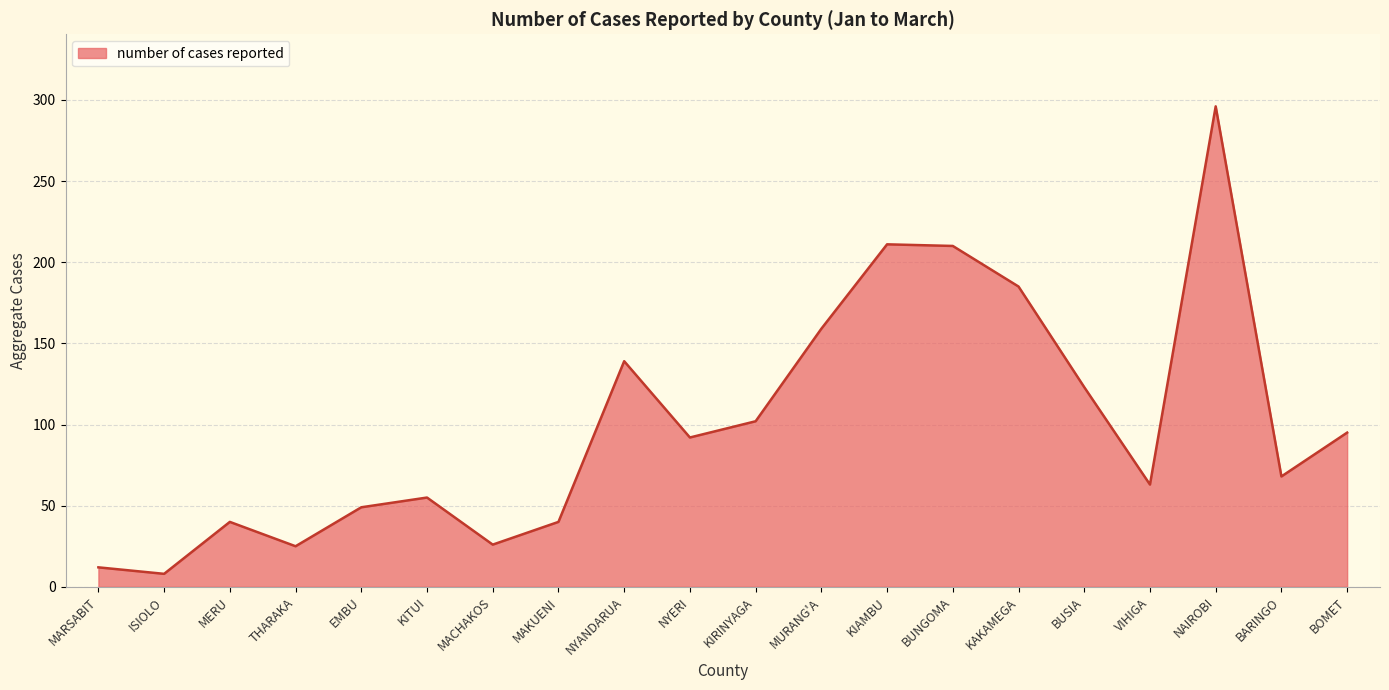

What position from the right is KITUI?

15